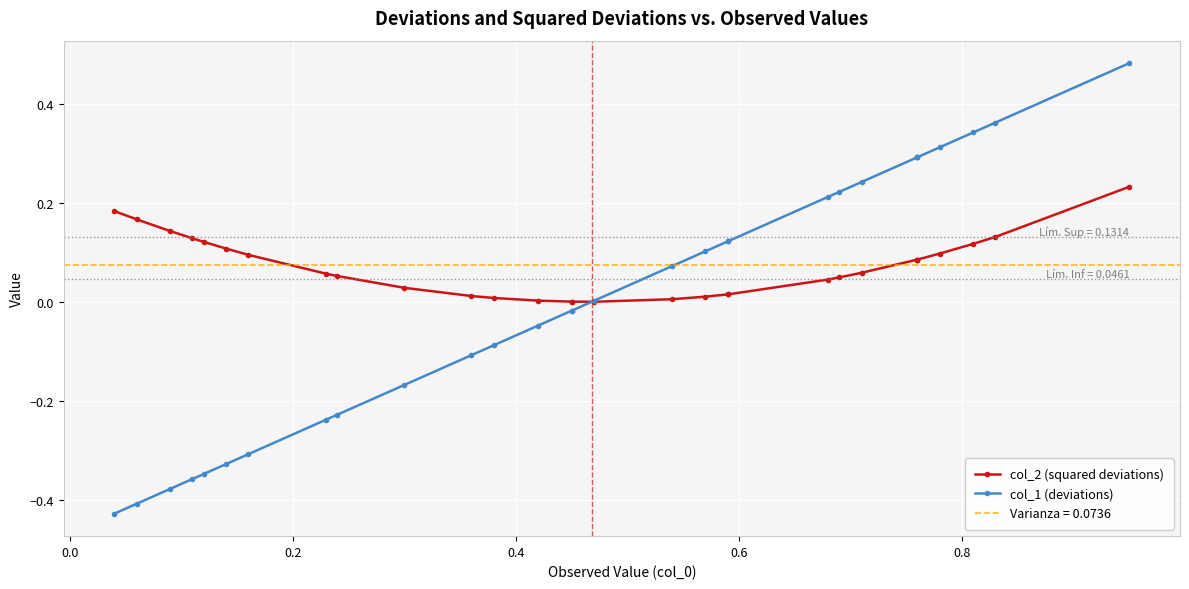

What is the difference between the second highest and minimum values in the col_1 (deviations) series?

0.8